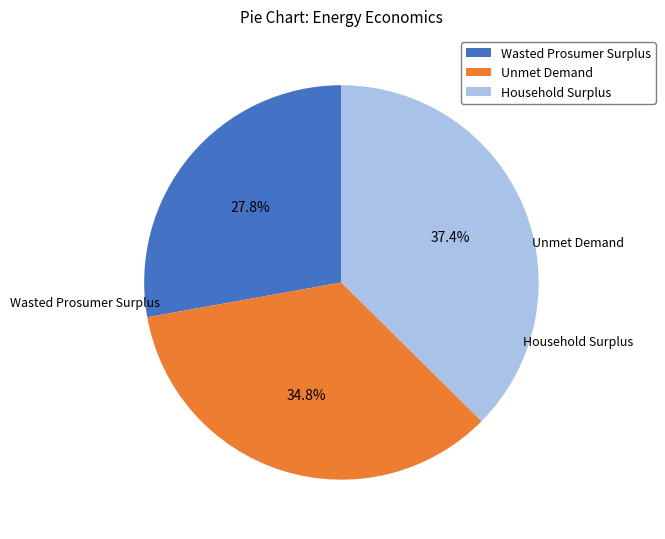

True or false: Wasted Prosumer Surplus accounts for 34% of the total.

False